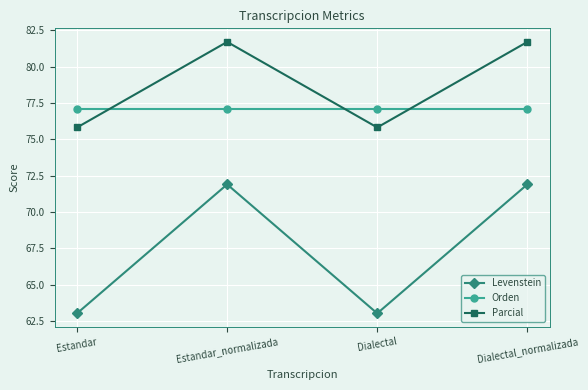

Reading left to right, what are all the values shown in this chart?

Levenstein: Estandar=63.0	Estandar_normalizada=71.9	Dialectal=63.0	Dialectal_normalizada=71.9
Orden: Estandar=77.1	Estandar_normalizada=77.1	Dialectal=77.1	Dialectal_normalizada=77.1
Parcial: Estandar=75.8	Estandar_normalizada=81.7	Dialectal=75.8	Dialectal_normalizada=81.7